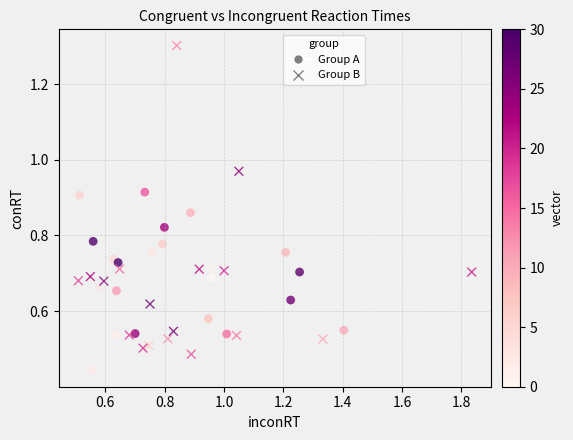

Which series has the widest spread of Y values?

Group B